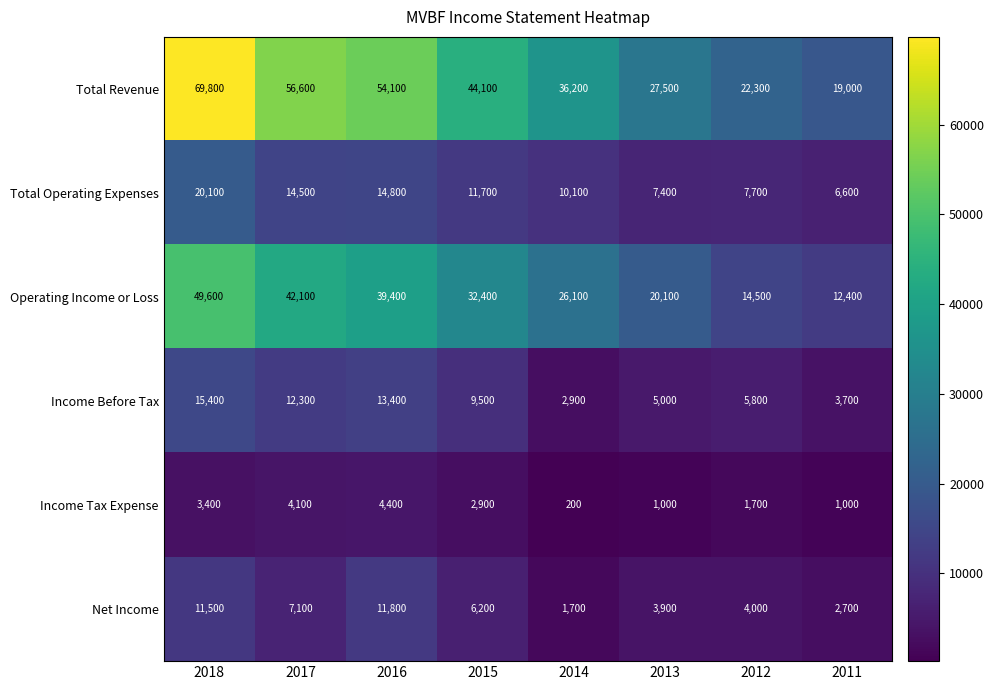

What is the minimum value shown in the chart?

200